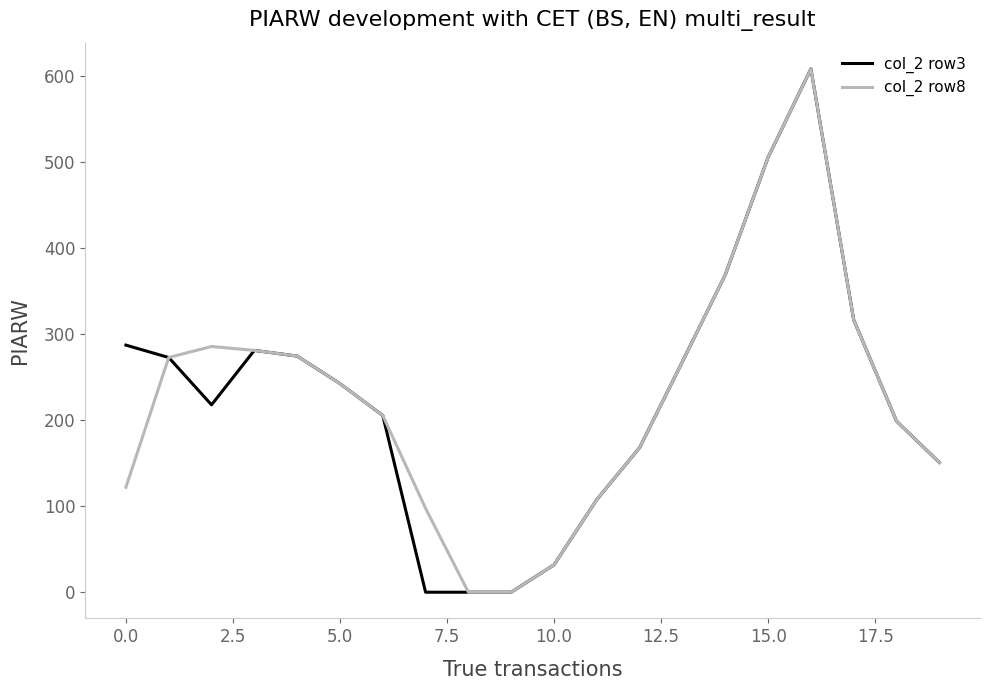

What is the highest value of the col_2 row8 series?

608.1